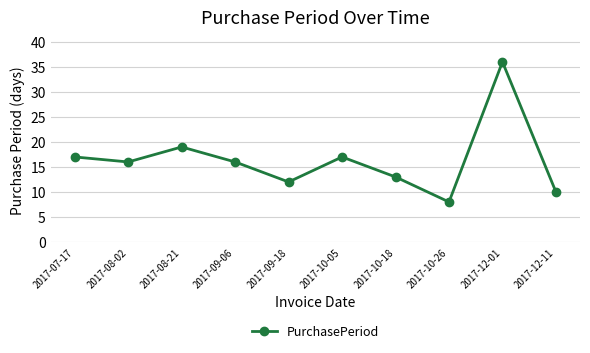

What is the label of the 1st point from the right?

2017-12-11